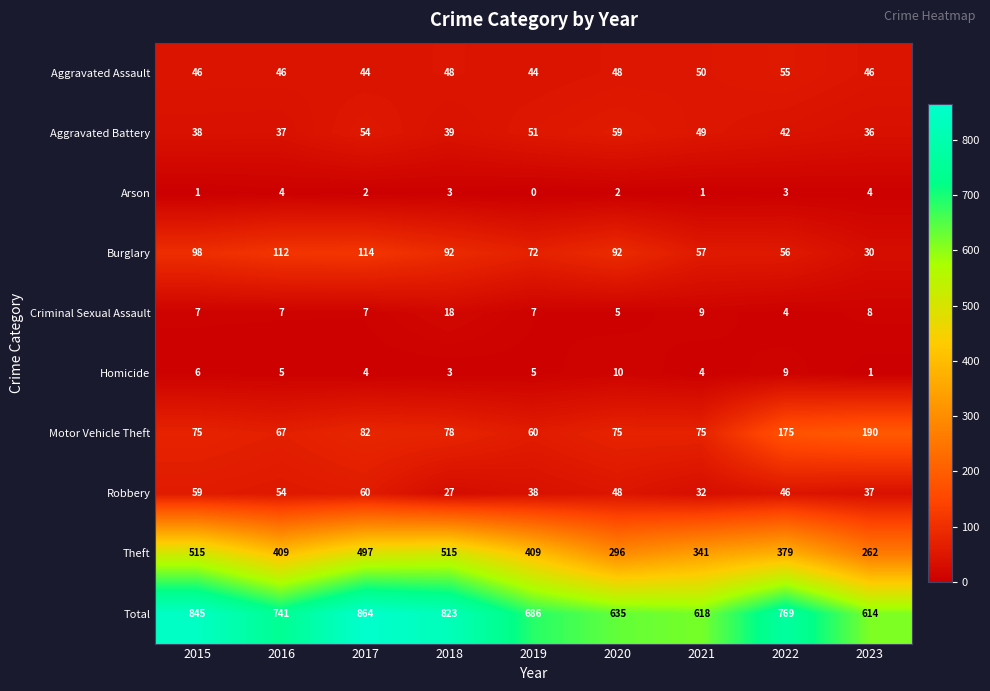

Which series has the largest total across all categories?

Total